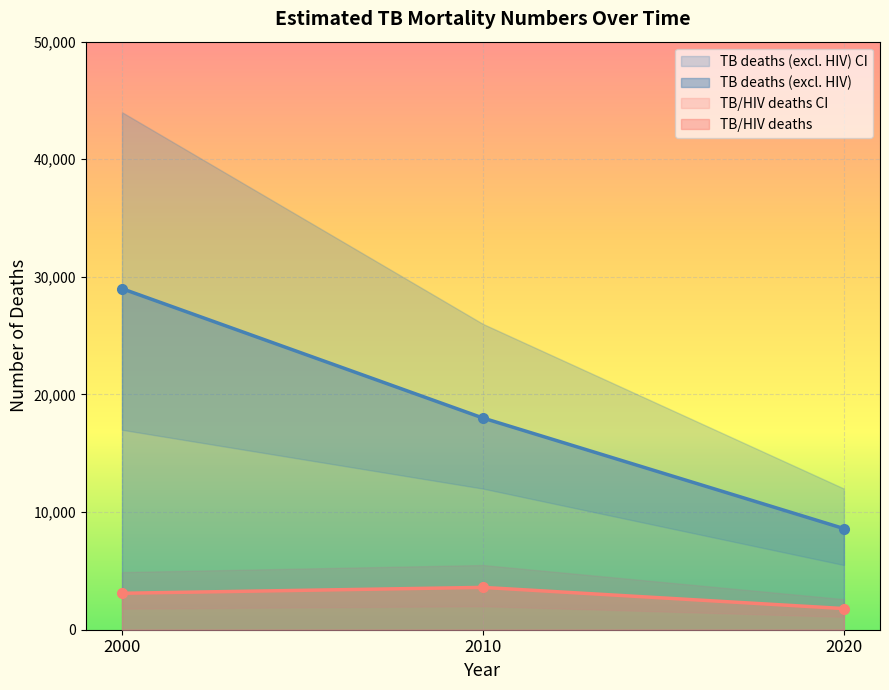

The TB deaths (excl. HIV) hi series shows 10563 at 2010. True or false?

False